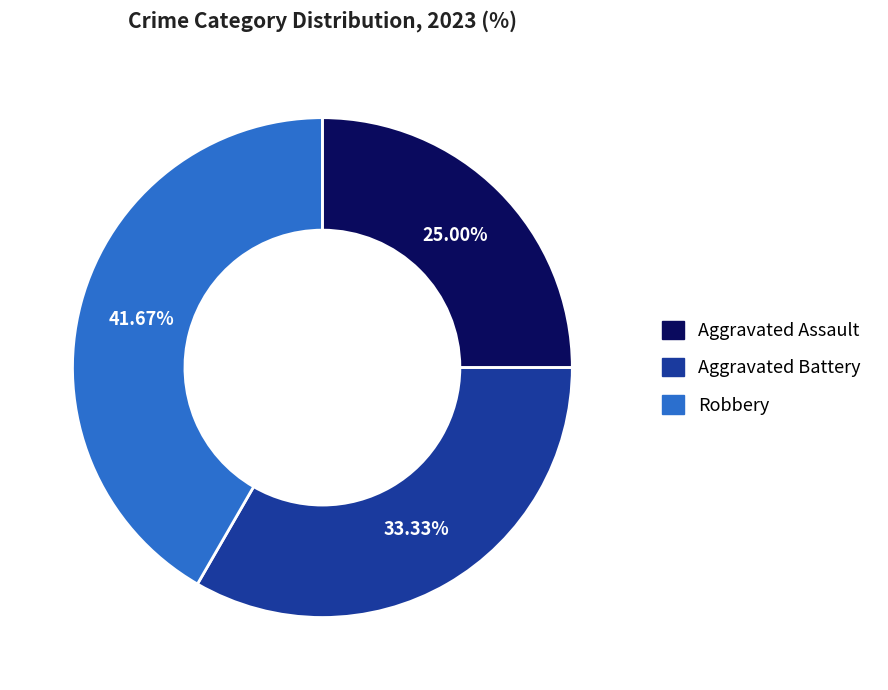

Rank the categories by value from lowest to highest.

Aggravated Assault, Aggravated Battery, Robbery